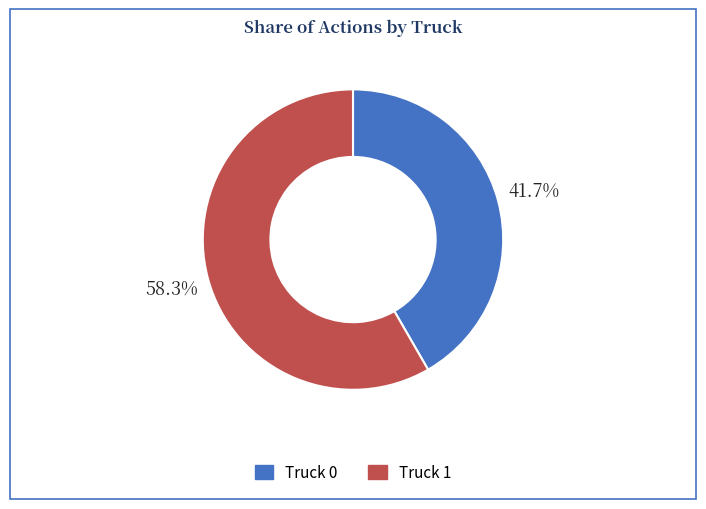

Combined, what portion of the pie is Truck 0 and Truck 1?

100.0%